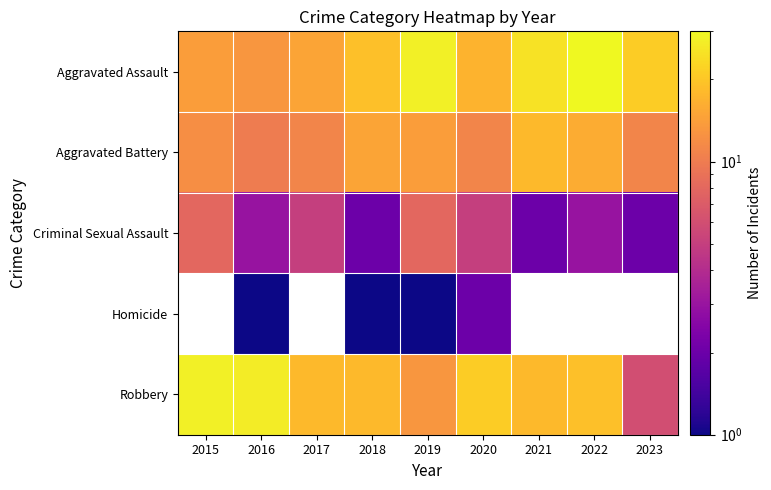

Which category has the lowest value in the Criminal Sexual Assault series?

2018